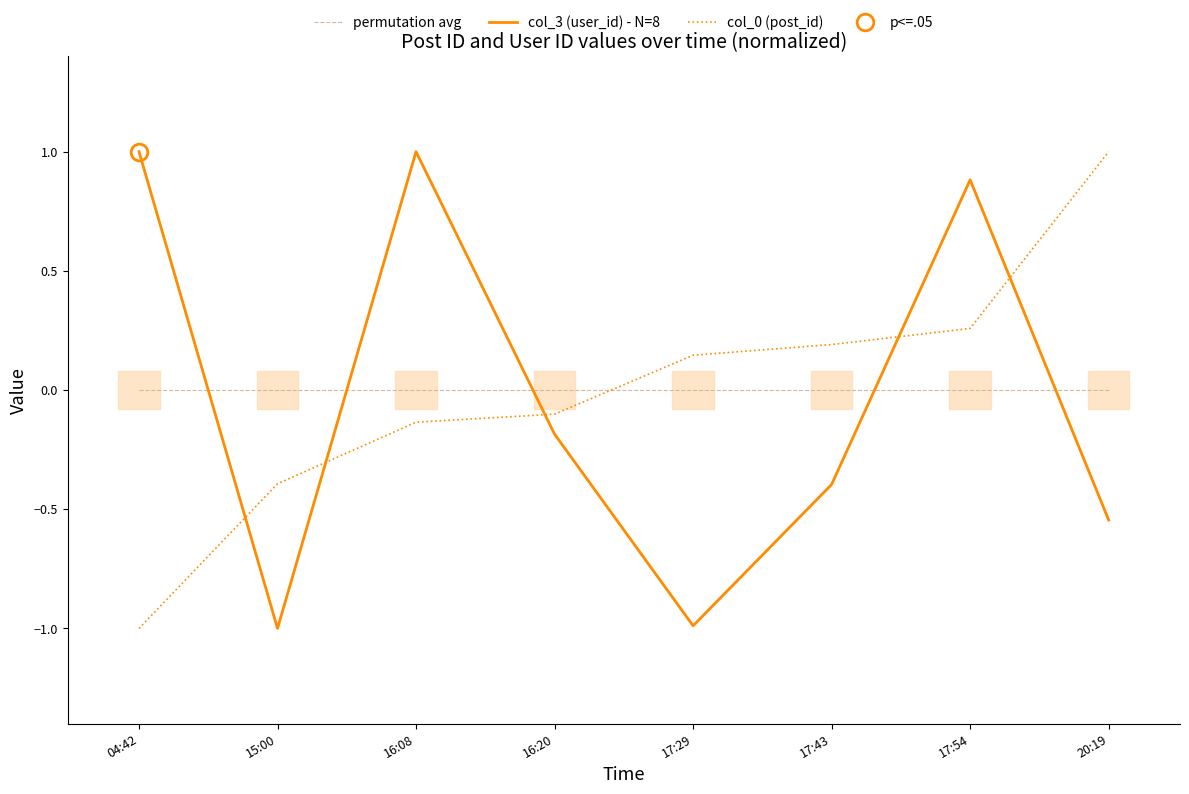

True or false: col_0 (post_id) has more than 0 interior local peaks.

False